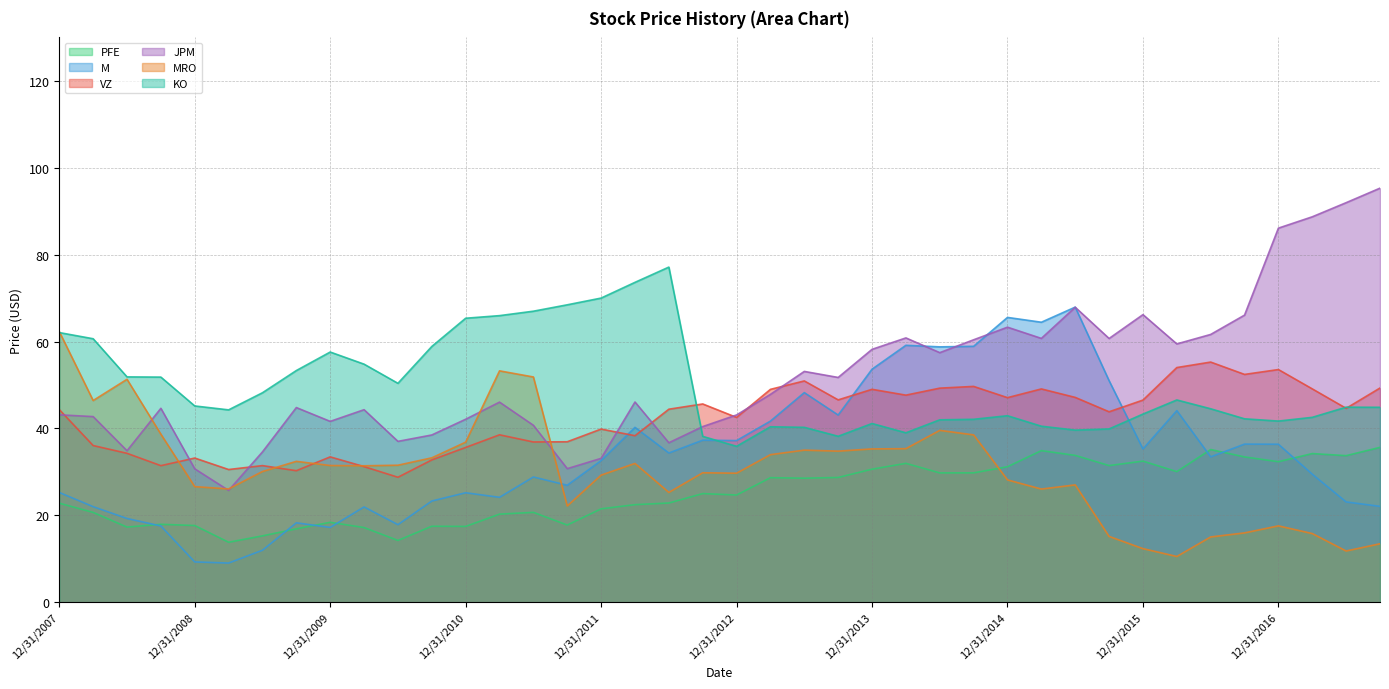

What are all the series names shown in the legend?

PFE, M, VZ, JPM, MRO, KO